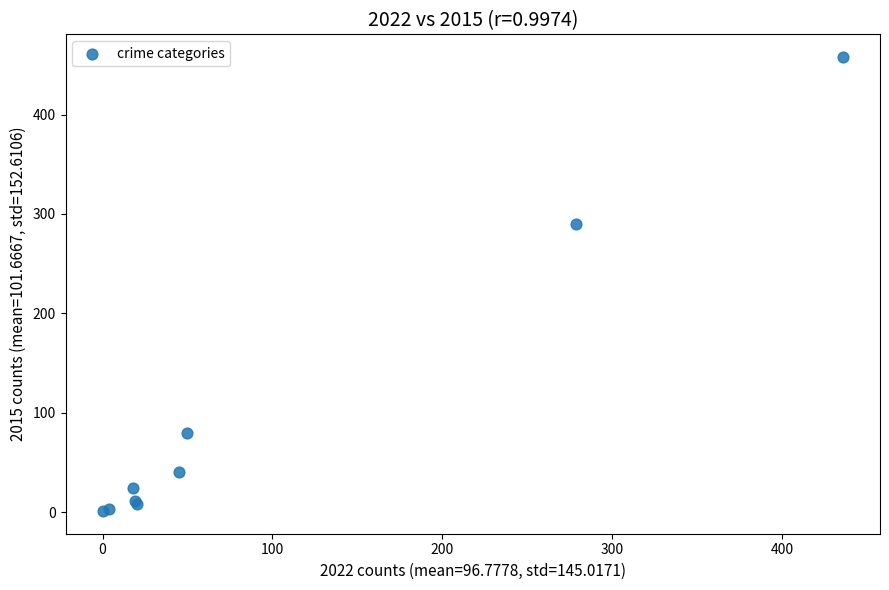

What Y value in the scatter plot is closest to 229?

290